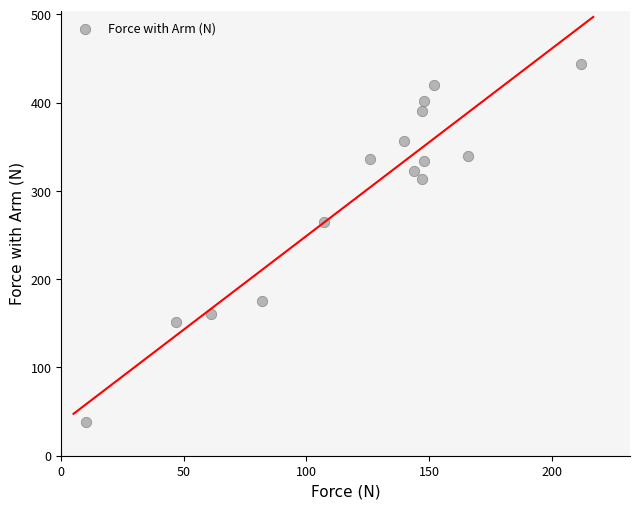

What is the range of Y values (max minus min)?

406